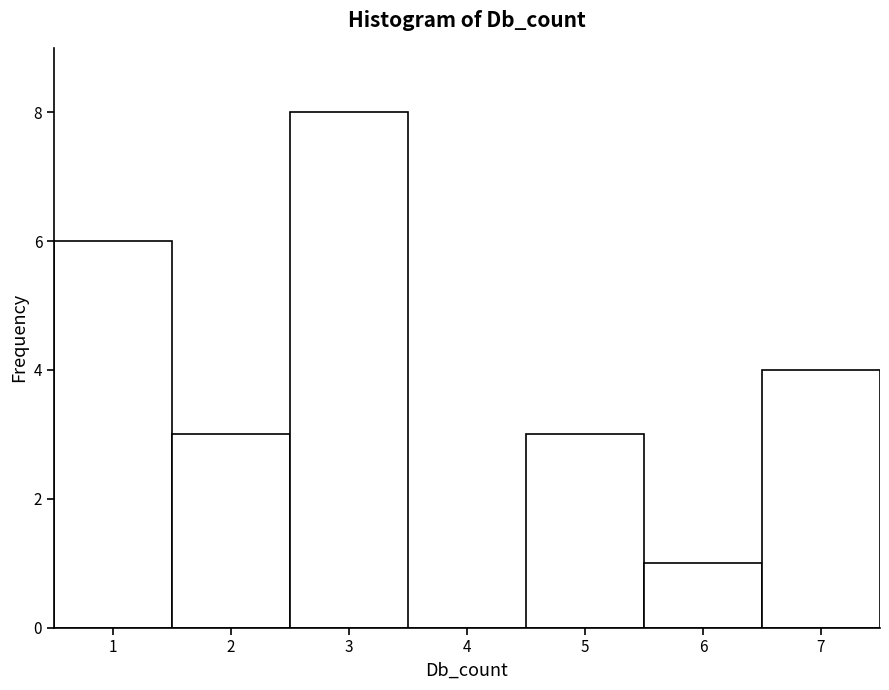

What is the height of the bar covering 6.5 to 7.5 on the x-axis? The values are not printed on the chart, so give them approximately, as read against the axis.

4